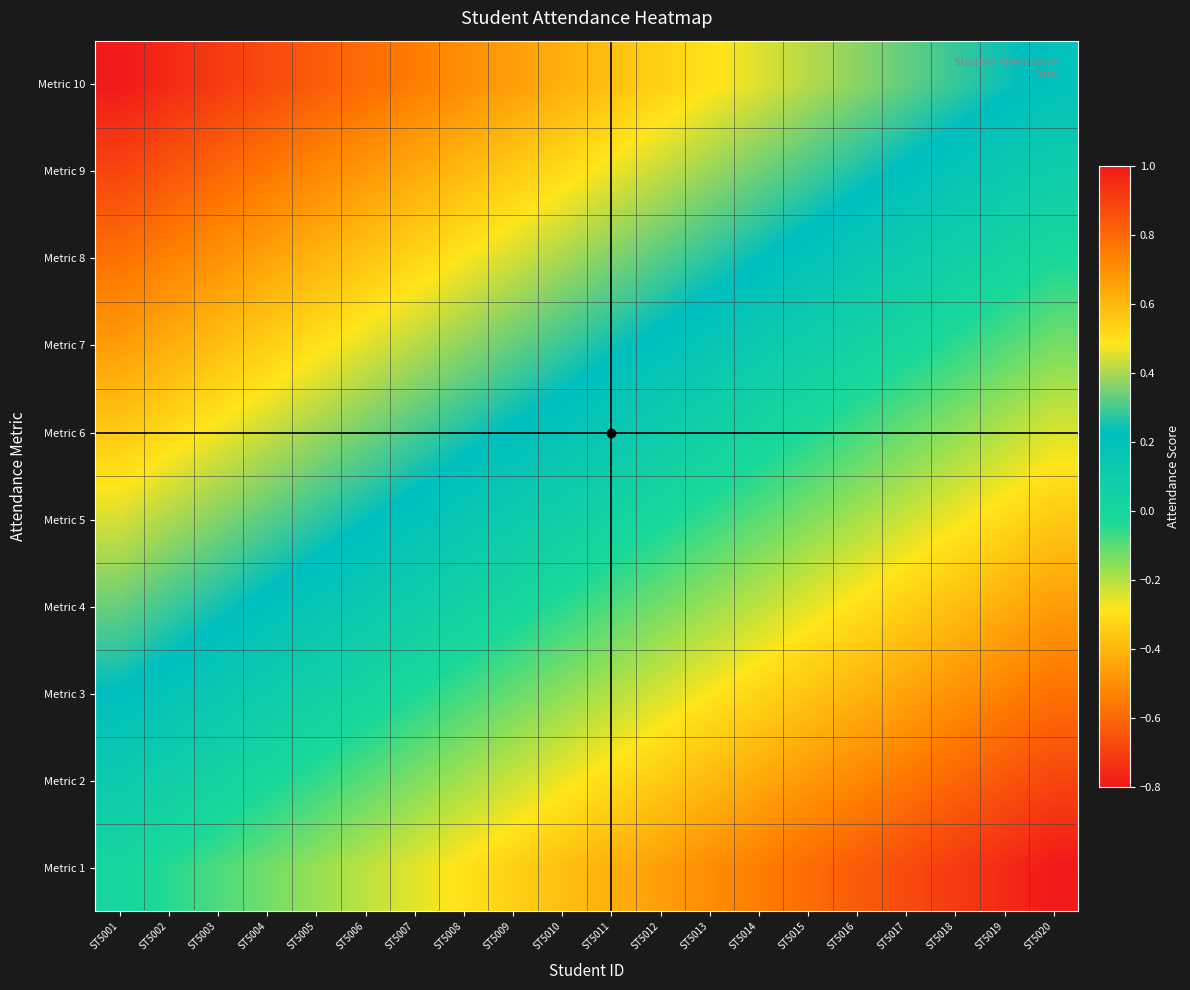

Reading right to left, transcribe all the data shown in this chart.

Metric 1: ST5020=-0.8	ST5019=-0.8	ST5018=-0.7	ST5017=-0.7	ST5016=-0.6	ST5015=-0.6	ST5014=-0.5	ST5013=-0.5	ST5012=-0.5	ST5011=-0.4	ST5010=-0.4	ST5009=-0.3	ST5008=-0.3	ST5007=-0.3	ST5006=-0.2	ST5005=-0.2	ST5004=-0.1	ST5003=-0.1	ST5002=-0.0	ST5001=0.0
Metric 2: ST5020=-0.7	ST5019=-0.6	ST5018=-0.6	ST5017=-0.6	ST5016=-0.5	ST5015=-0.5	ST5014=-0.4	ST5013=-0.4	ST5012=-0.4	ST5011=-0.3	ST5010=-0.3	ST5009=-0.2	ST5008=-0.2	ST5007=-0.1	ST5006=-0.1	ST5005=-0.1	ST5004=-0.0	ST5003=0.0	ST5002=0.1	ST5001=0.1
Metric 3: ST5020=-0.6	ST5019=-0.5	ST5018=-0.5	ST5017=-0.5	ST5016=-0.4	ST5015=-0.4	ST5014=-0.3	ST5013=-0.3	ST5012=-0.2	ST5011=-0.2	ST5010=-0.2	ST5009=-0.1	ST5008=-0.1	ST5007=-0.0	ST5006=0.0	ST5005=0.1	ST5004=0.1	ST5003=0.1	ST5002=0.2	ST5001=0.2
Metric 4: ST5020=-0.5	ST5019=-0.4	ST5018=-0.4	ST5017=-0.3	ST5016=-0.3	ST5015=-0.3	ST5014=-0.2	ST5013=-0.2	ST5012=-0.1	ST5011=-0.1	ST5010=-0.0	ST5009=-0.0	ST5008=0.0	ST5007=0.1	ST5006=0.1	ST5005=0.2	ST5004=0.2	ST5003=0.2	ST5002=0.3	ST5001=0.3
Metric 5: ST5020=-0.4	ST5019=-0.3	ST5018=-0.3	ST5017=-0.2	ST5016=-0.2	ST5015=-0.1	ST5014=-0.1	ST5013=-0.1	ST5012=-0.0	ST5011=0.0	ST5010=0.1	ST5009=0.1	ST5008=0.1	ST5007=0.2	ST5006=0.2	ST5005=0.3	ST5004=0.3	ST5003=0.4	ST5002=0.4	ST5001=0.4
Metric 6: ST5020=-0.2	ST5019=-0.2	ST5018=-0.2	ST5017=-0.1	ST5016=-0.1	ST5015=-0.0	ST5014=0.0	ST5013=0.1	ST5012=0.1	ST5011=0.1	ST5010=0.2	ST5009=0.2	ST5008=0.3	ST5007=0.3	ST5006=0.3	ST5005=0.4	ST5004=0.4	ST5003=0.5	ST5002=0.5	ST5001=0.6
Metric 7: ST5020=-0.1	ST5019=-0.1	ST5018=-0.0	ST5017=-0.0	ST5016=0.0	ST5015=0.1	ST5014=0.1	ST5013=0.2	ST5012=0.2	ST5011=0.2	ST5010=0.3	ST5009=0.3	ST5008=0.4	ST5007=0.4	ST5006=0.5	ST5005=0.5	ST5004=0.5	ST5003=0.6	ST5002=0.6	ST5001=0.7
Metric 8: ST5020=-0.0	ST5019=0.0	ST5018=0.1	ST5017=0.1	ST5016=0.1	ST5015=0.2	ST5014=0.2	ST5013=0.3	ST5012=0.3	ST5011=0.4	ST5010=0.4	ST5009=0.4	ST5008=0.5	ST5007=0.5	ST5006=0.6	ST5005=0.6	ST5004=0.7	ST5003=0.7	ST5002=0.7	ST5001=0.8
Metric 9: ST5020=0.1	ST5019=0.1	ST5018=0.2	ST5017=0.2	ST5016=0.3	ST5015=0.3	ST5014=0.3	ST5013=0.4	ST5012=0.4	ST5011=0.5	ST5010=0.5	ST5009=0.6	ST5008=0.6	ST5007=0.6	ST5006=0.7	ST5005=0.7	ST5004=0.8	ST5003=0.8	ST5002=0.8	ST5001=0.9
Metric 10: ST5020=0.2	ST5019=0.2	ST5018=0.3	ST5017=0.3	ST5016=0.4	ST5015=0.4	ST5014=0.5	ST5013=0.5	ST5012=0.5	ST5011=0.6	ST5010=0.6	ST5009=0.7	ST5008=0.7	ST5007=0.7	ST5006=0.8	ST5005=0.8	ST5004=0.9	ST5003=0.9	ST5002=1.0	ST5001=1.0